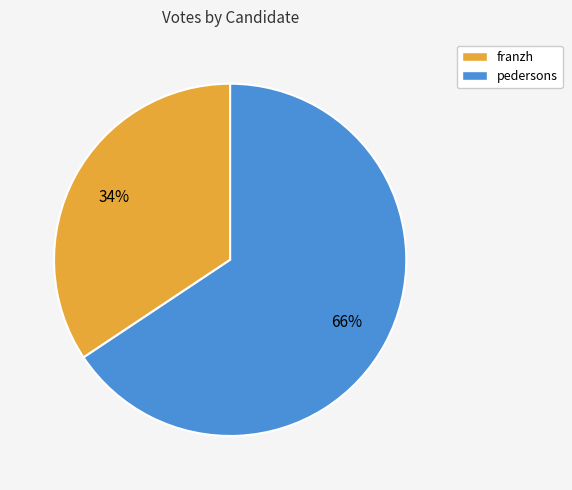

Which slice is the smallest?

franzh